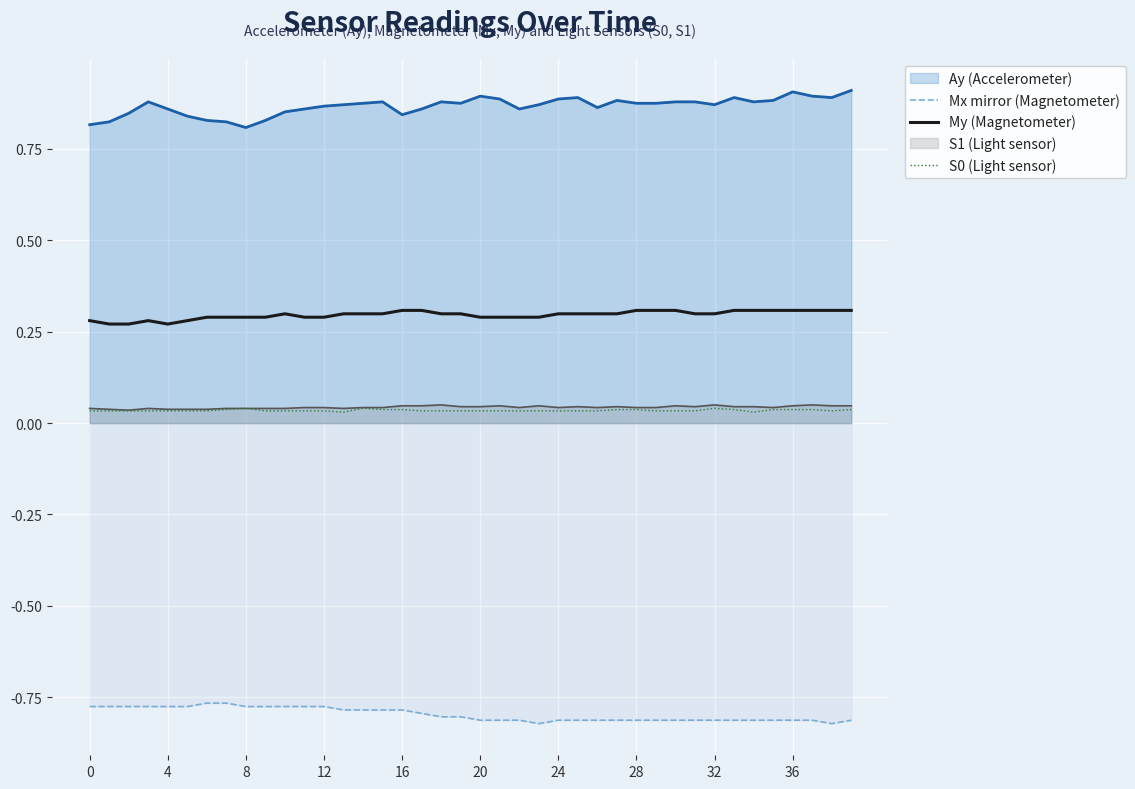

What is the average value of the Mx mirror (Magnetometer) series?

-0.8